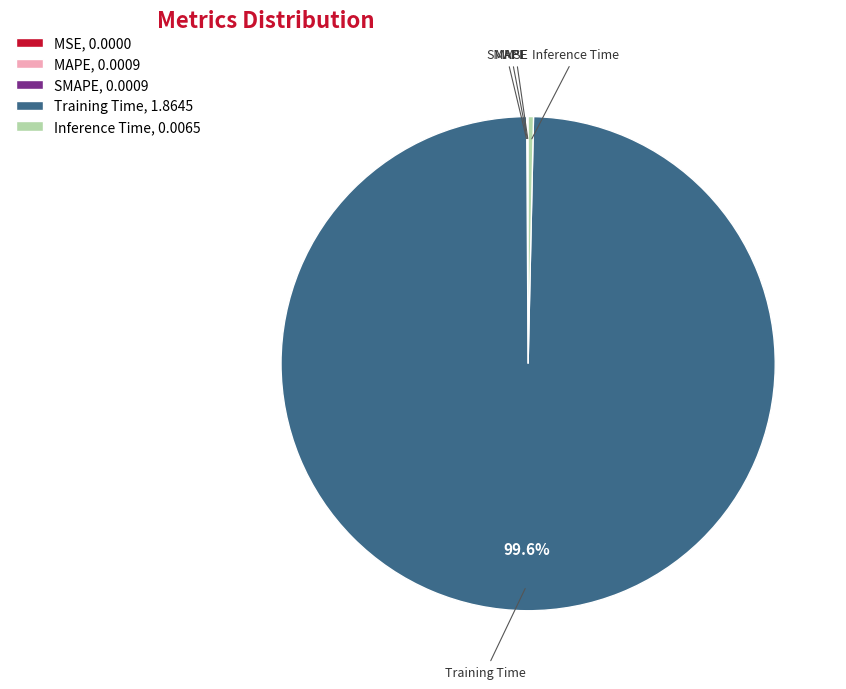

Is there a majority slice in this chart?

Yes